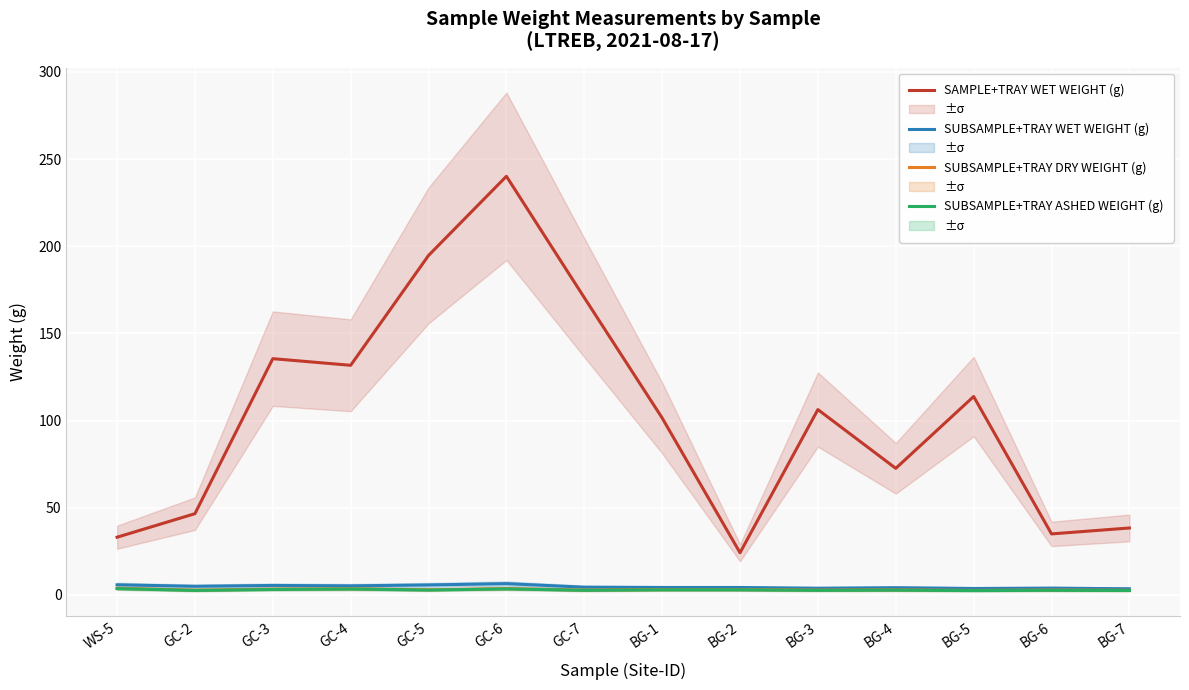

At which label does SUBSAMPLE+TRAY WET WEIGHT (g) first exceed 4?

WS-5